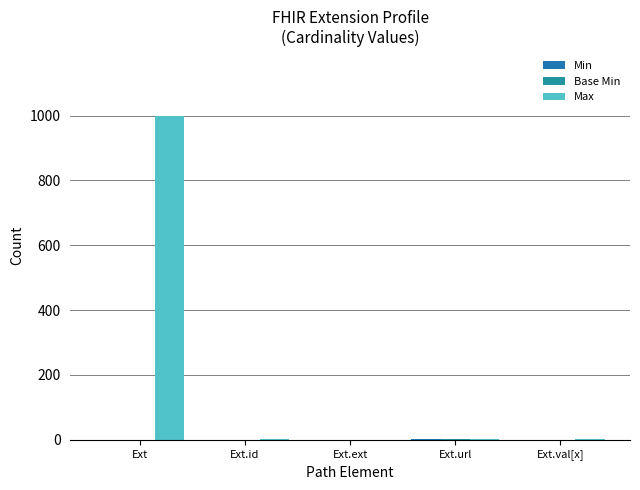

Is it true that Min equals 1 at Ext.id?

False